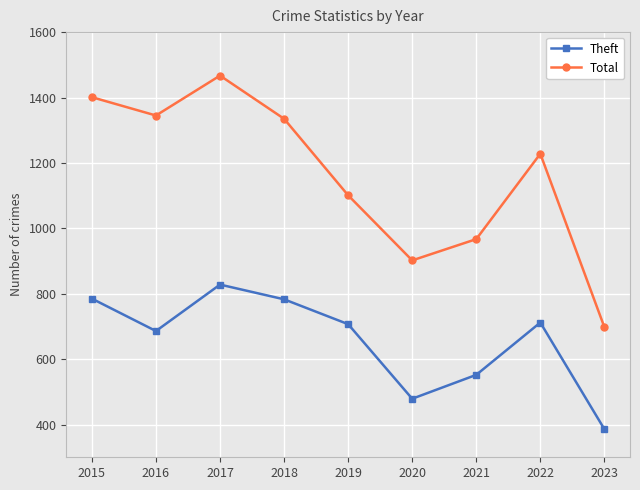

Is the value of Total at 2023 greater than the value of Theft at 2016?

Yes